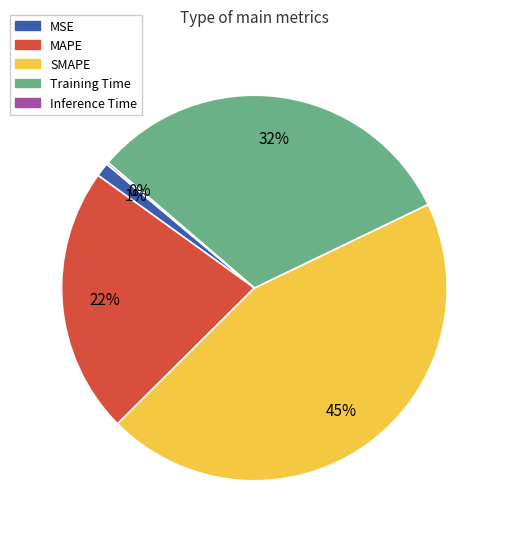

Which has a higher value, MSE or SMAPE?

SMAPE